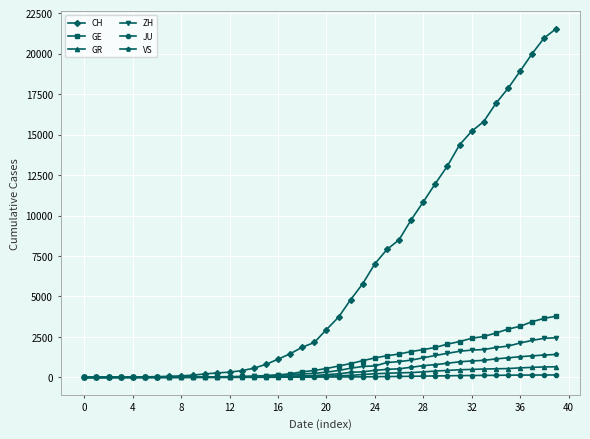

Which series has the largest range (max minus min)?

CH